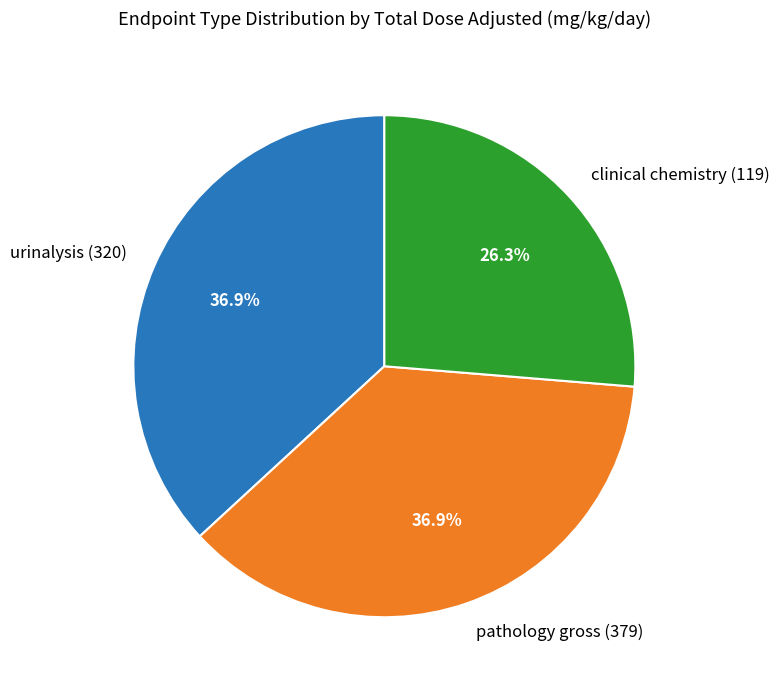

The urinalysis (320) slice represents 47% of the pie. True or false?

False